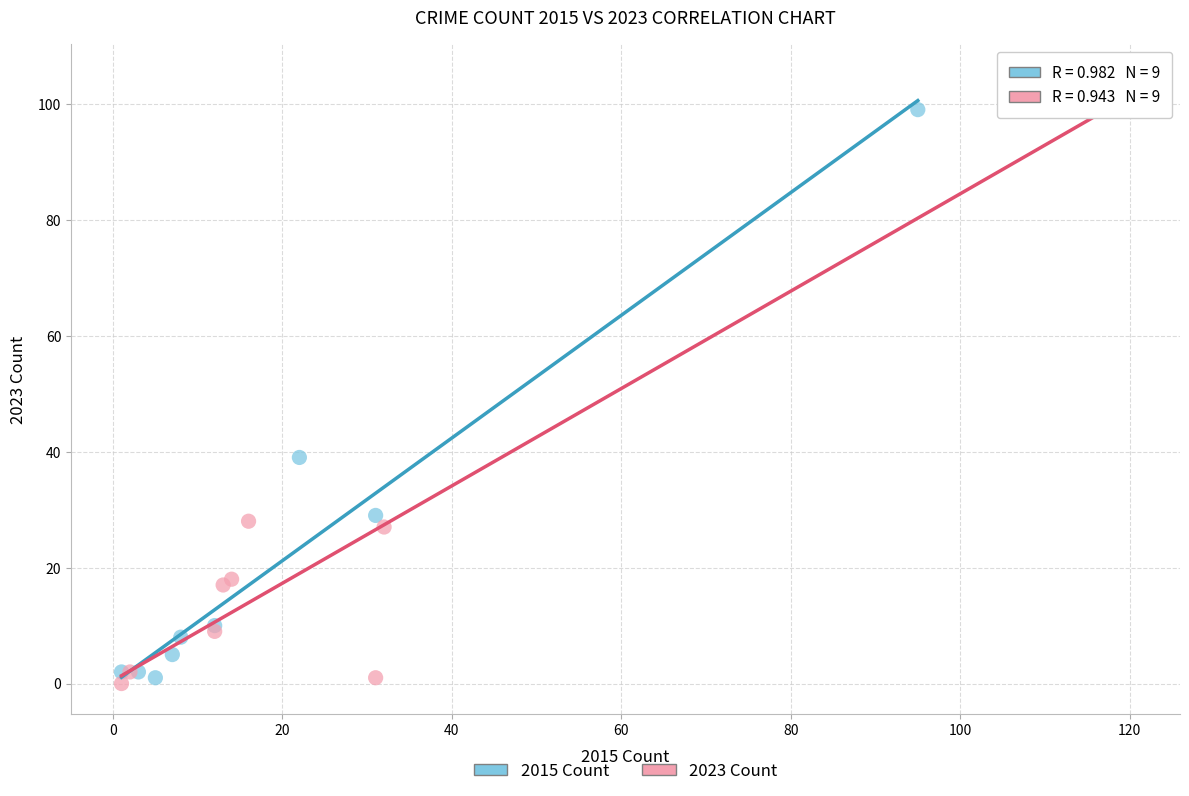

Which series contains the highest Y value?

2023 Count